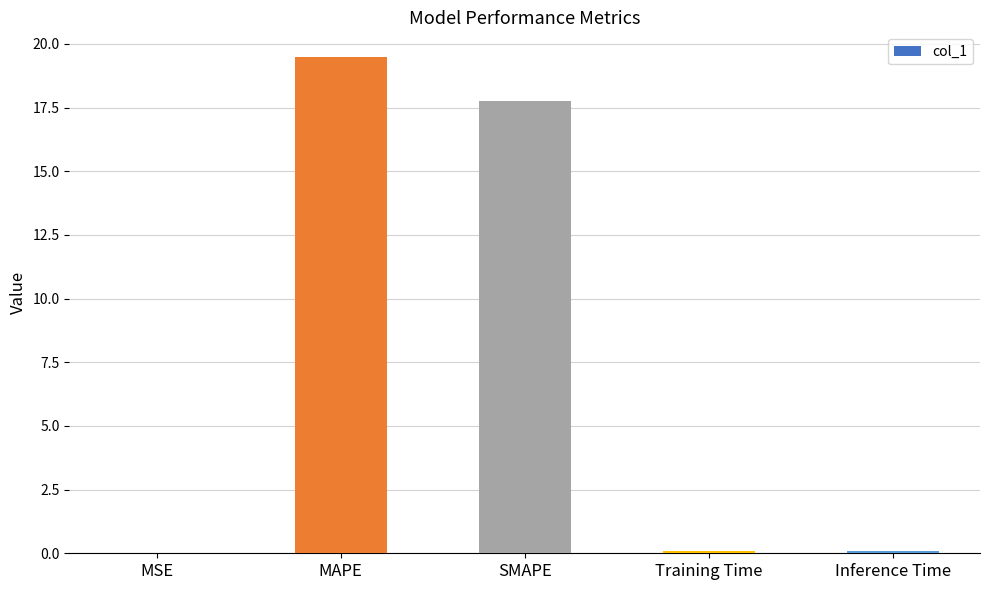

Is it true that the value at SMAPE is 25.4?

False